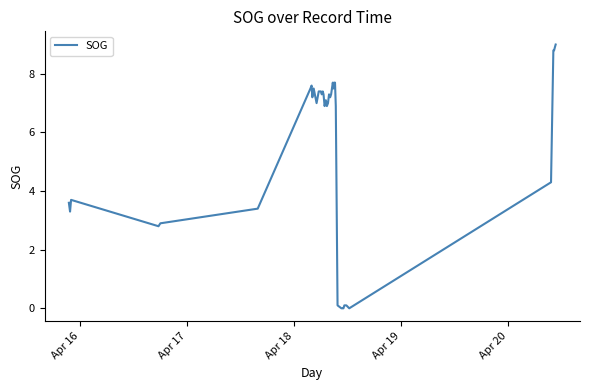

What is the maximum value shown in the chart?

9.0